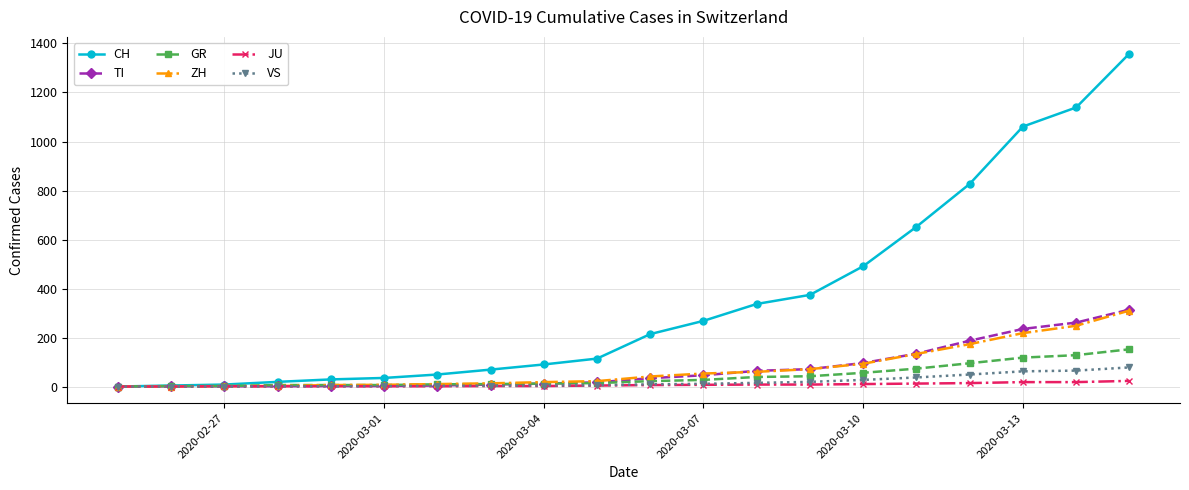

Which series has the largest total across all categories?

CH